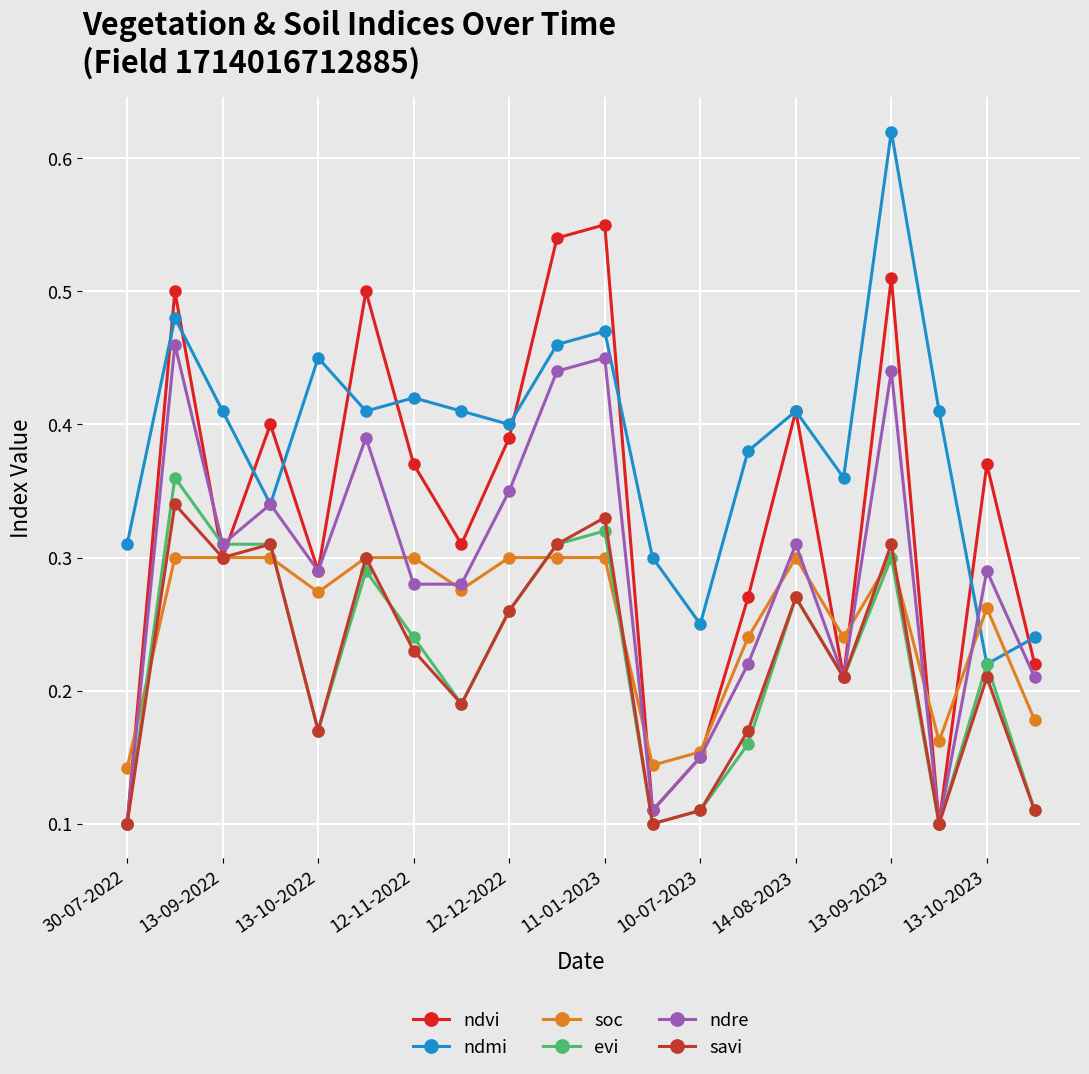

At how many categories does at least one series exceed 0?

20